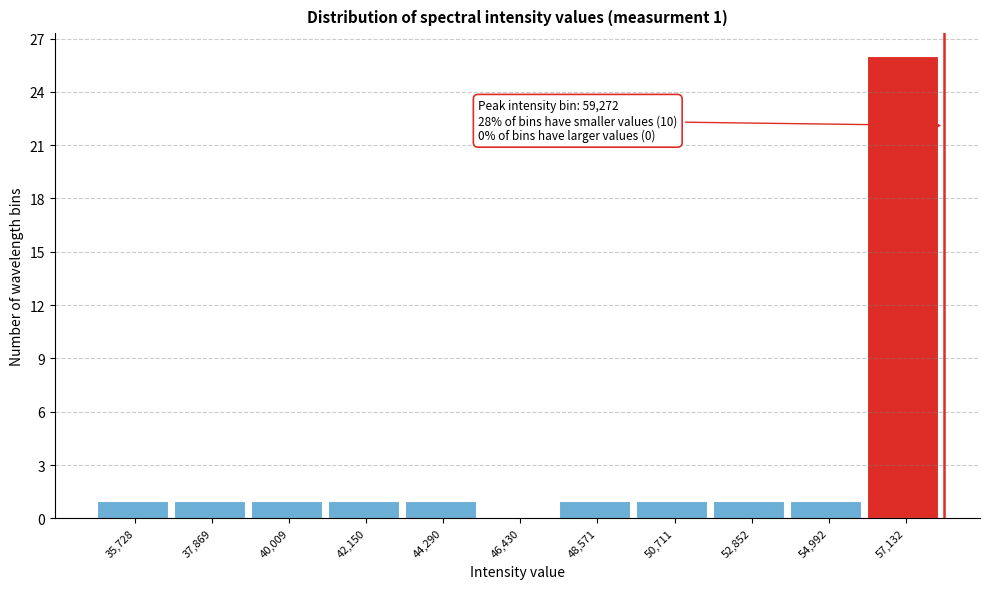

Reading right to left, what are all the values shown in this chart?

57,132=26	54,992=1	52,852=1	50,711=1	48,571=1	46,430=0	44,290=1	42,150=1	40,009=1	37,869=1	35,728=1